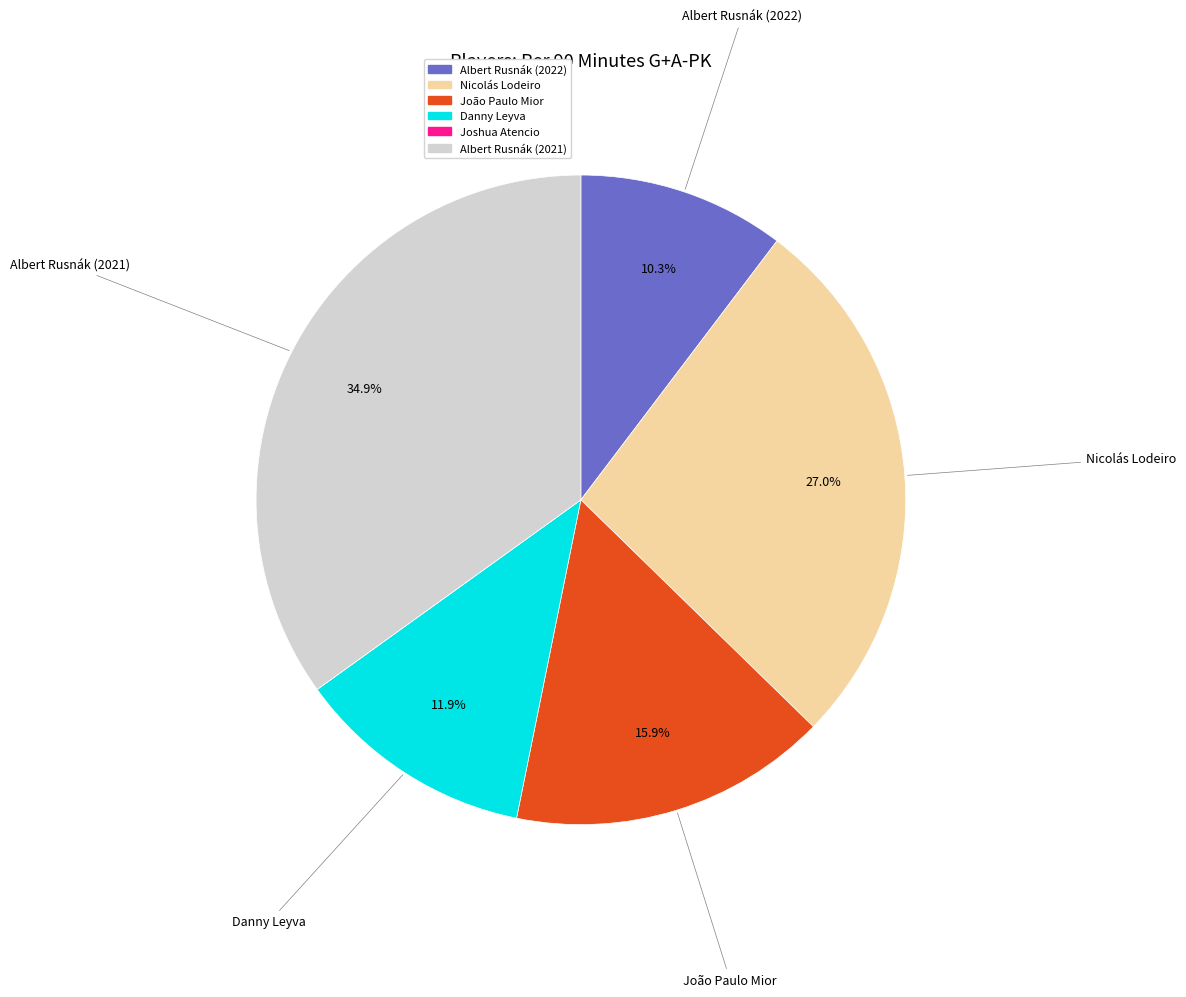

Does Albert Rusnák (2022) account for over 50% of the chart?

No